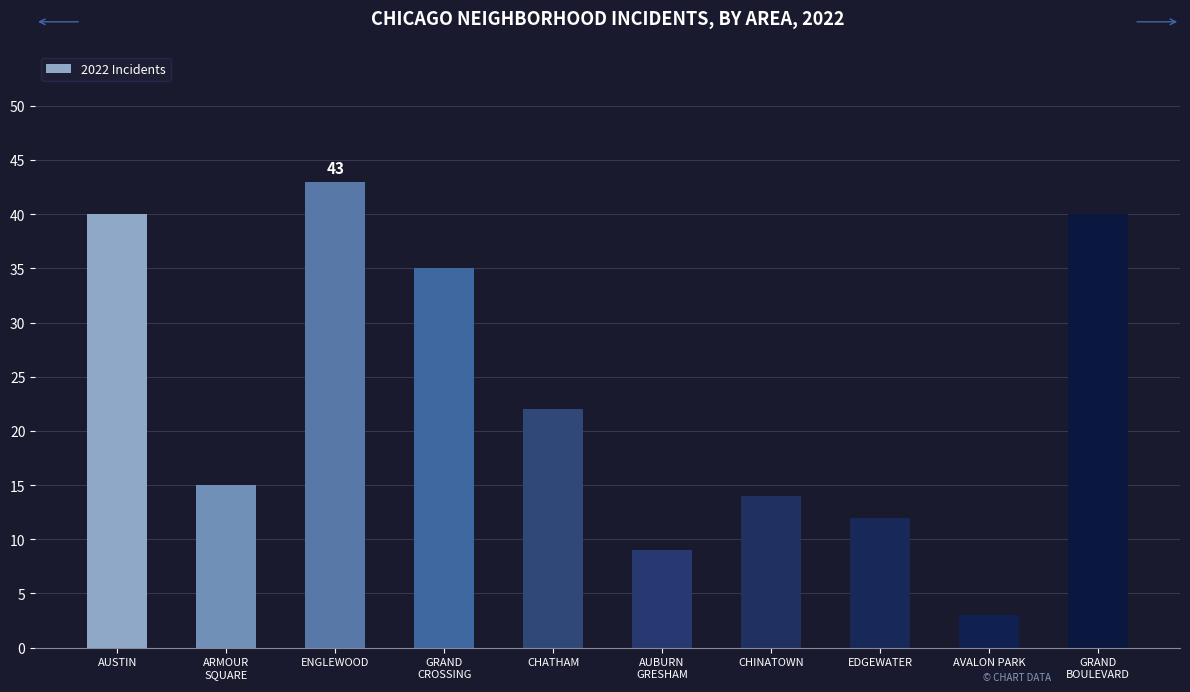

How many bars are there in total?

10